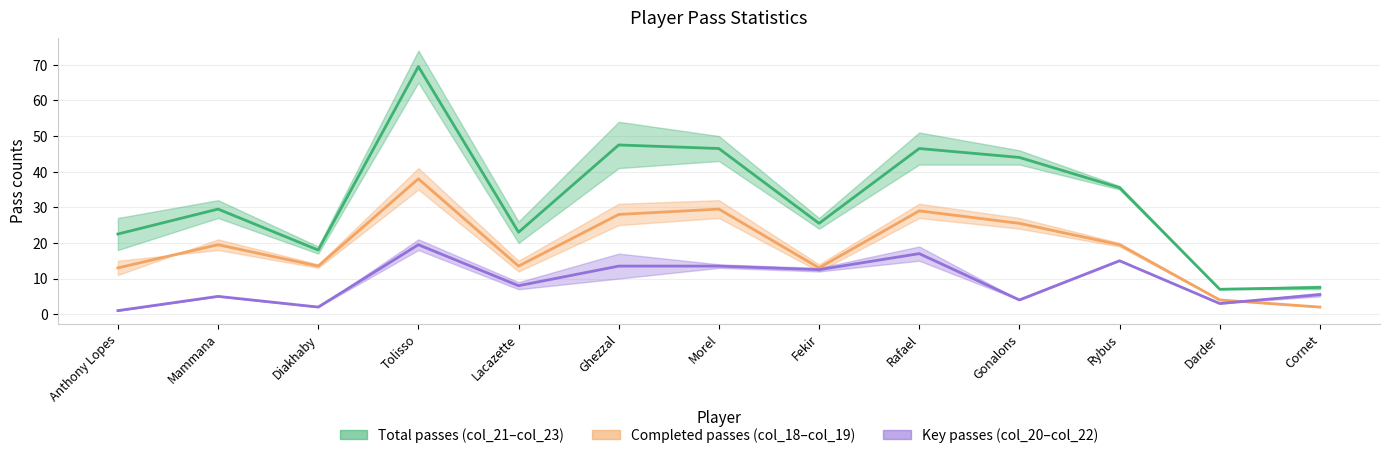

Is the value of Completed passes mid at Rybus greater than the value of Total passes mid at Fekir?

No